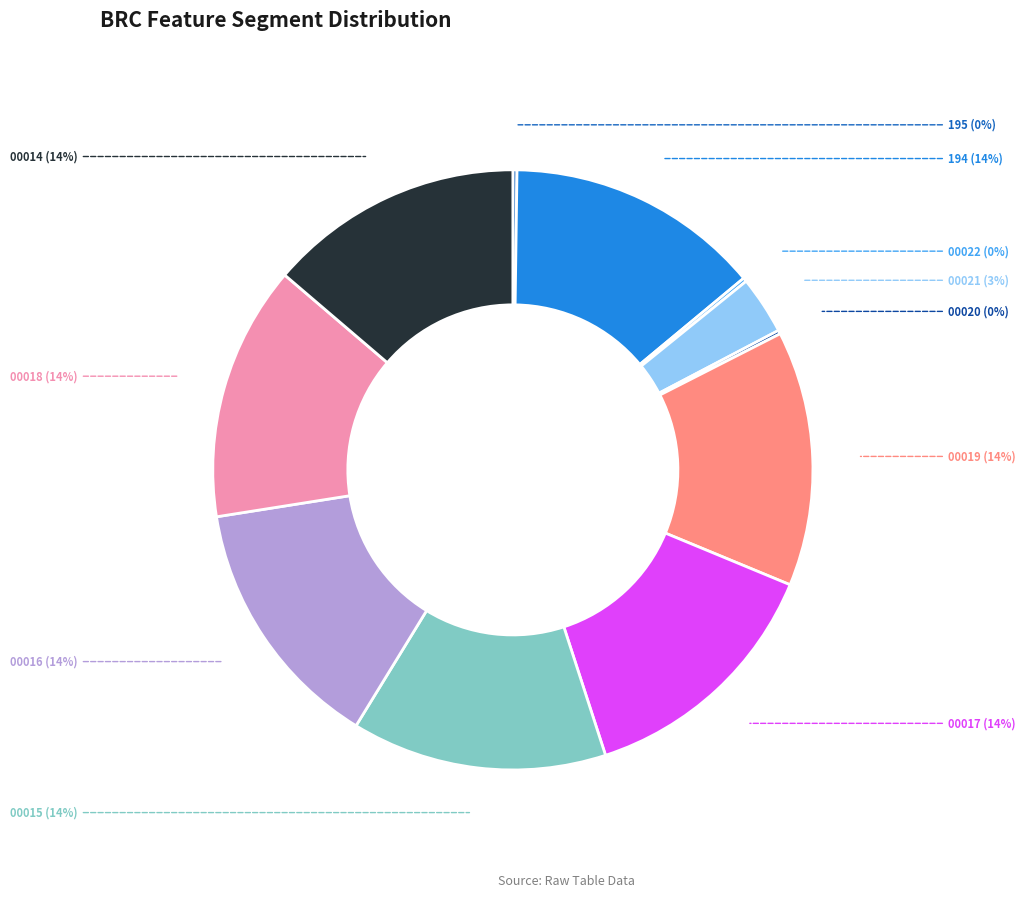

Is there a majority slice in this chart?

No